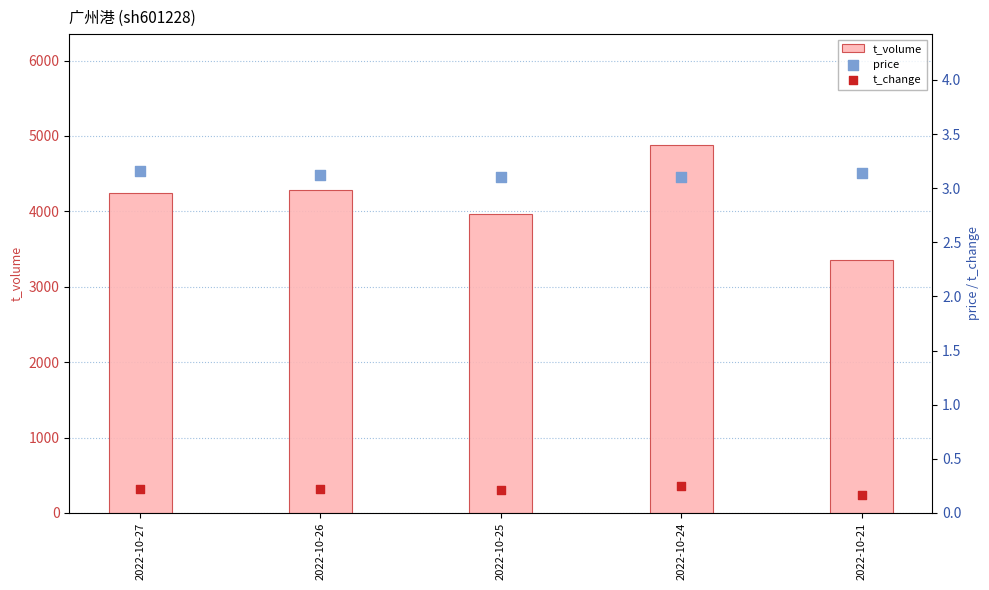

Which series reaches the minimum Y coordinate?

t_change